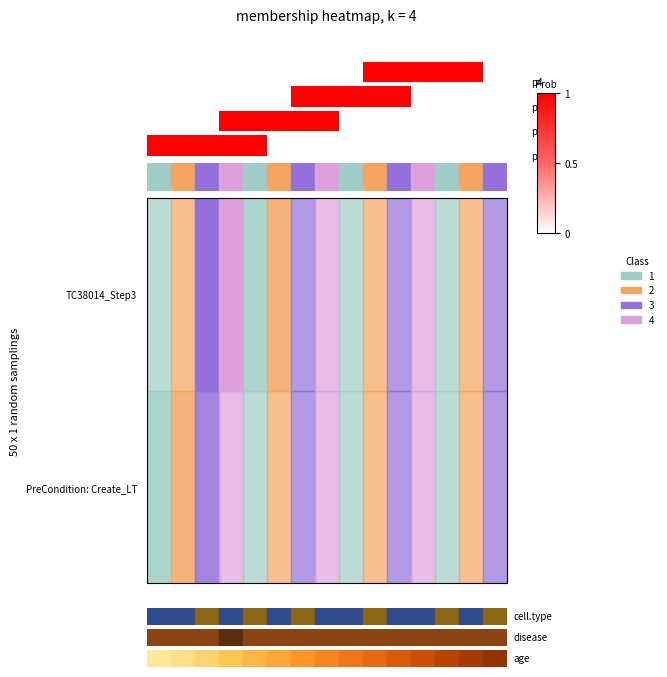

How many data points does each series have?

15